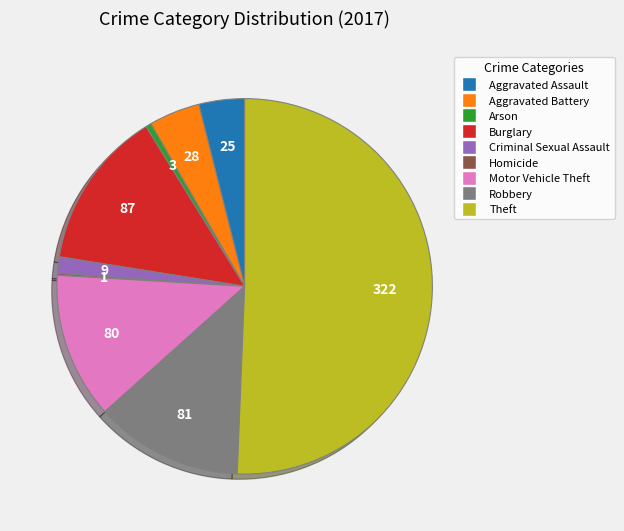

Between Theft and Burglary, which is larger?

Theft